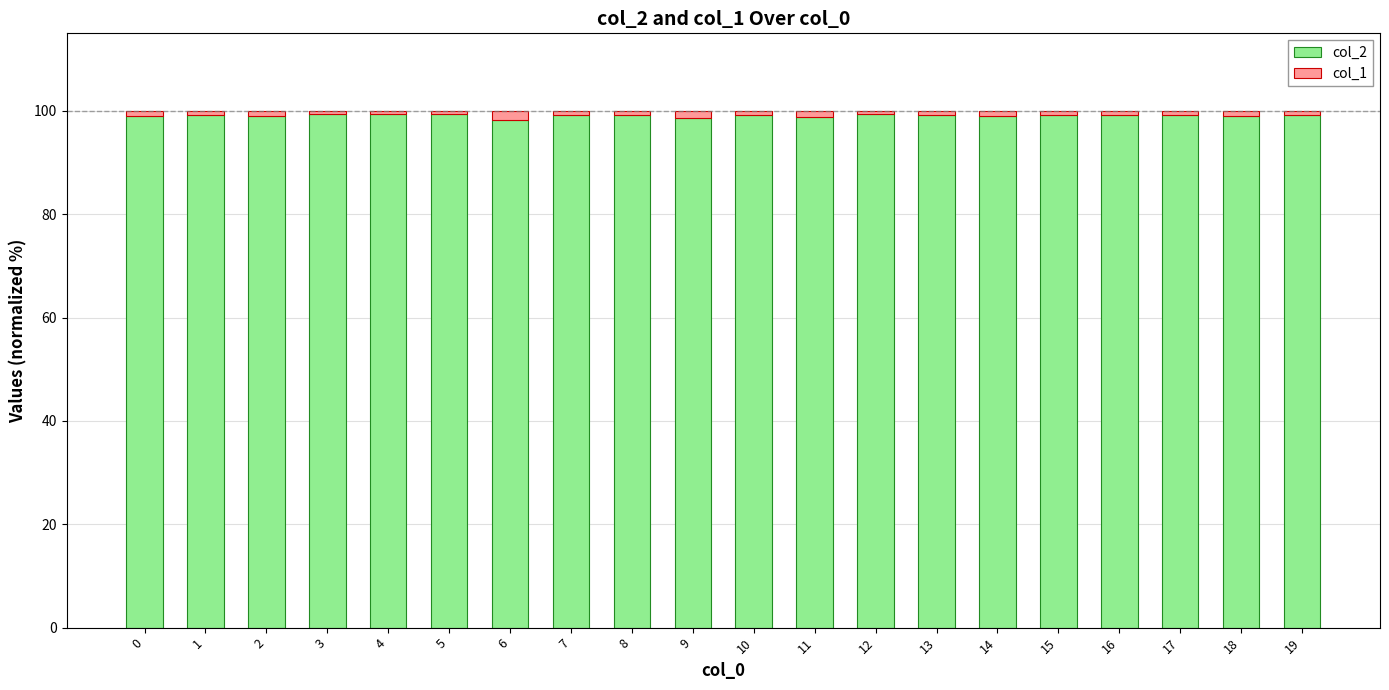

Is it true that col_2 equals 130.0 at 7?

False